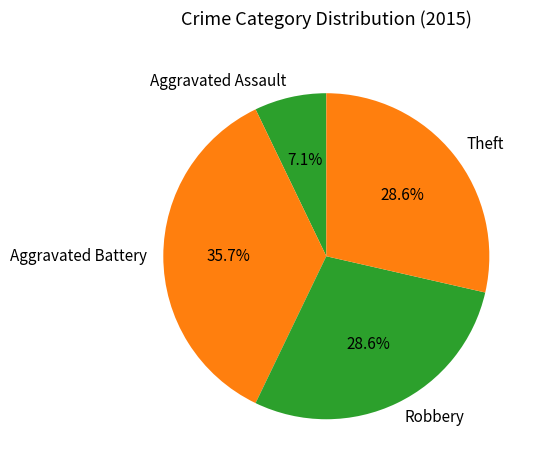

To the nearest percent, what is the combined percentage of Theft and Aggravated Battery?

64%